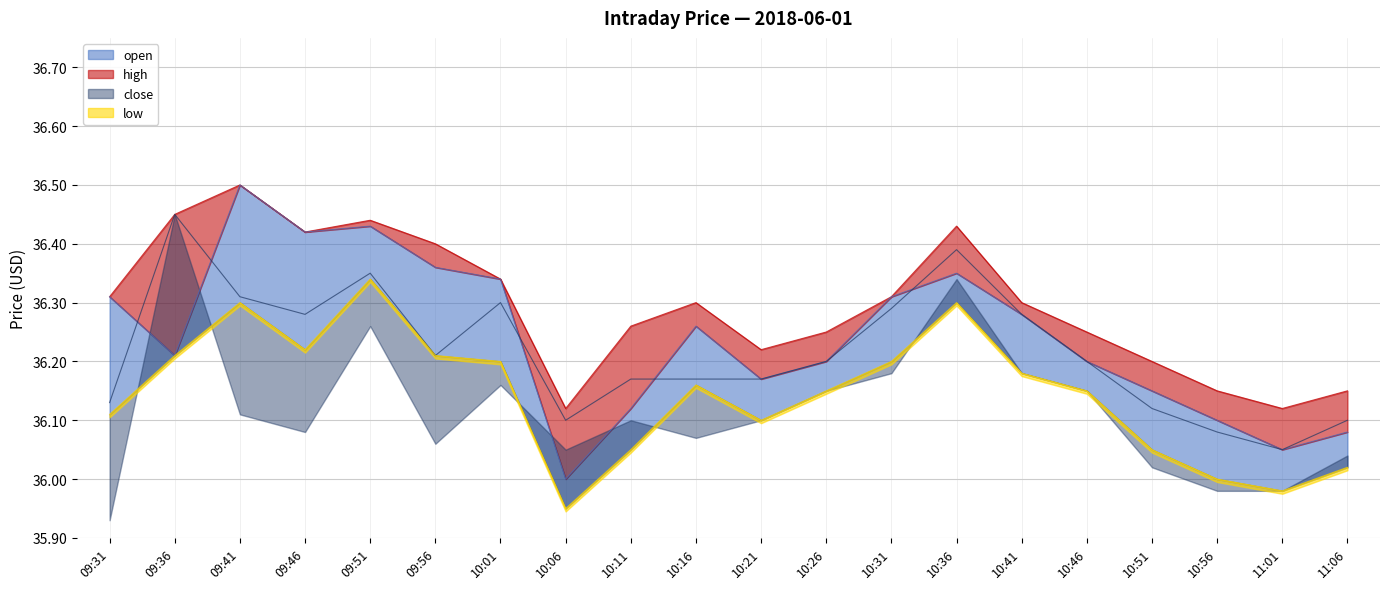

Rank the series by their maximum value, from lowest to highest.

low, close, open, high